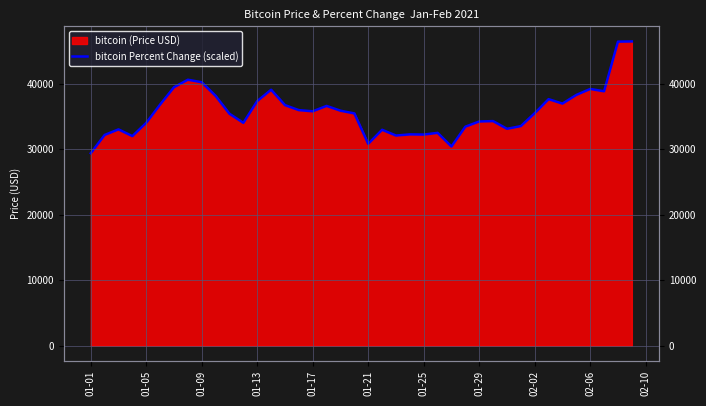

What is the difference between the maximum and minimum values?

17086.9